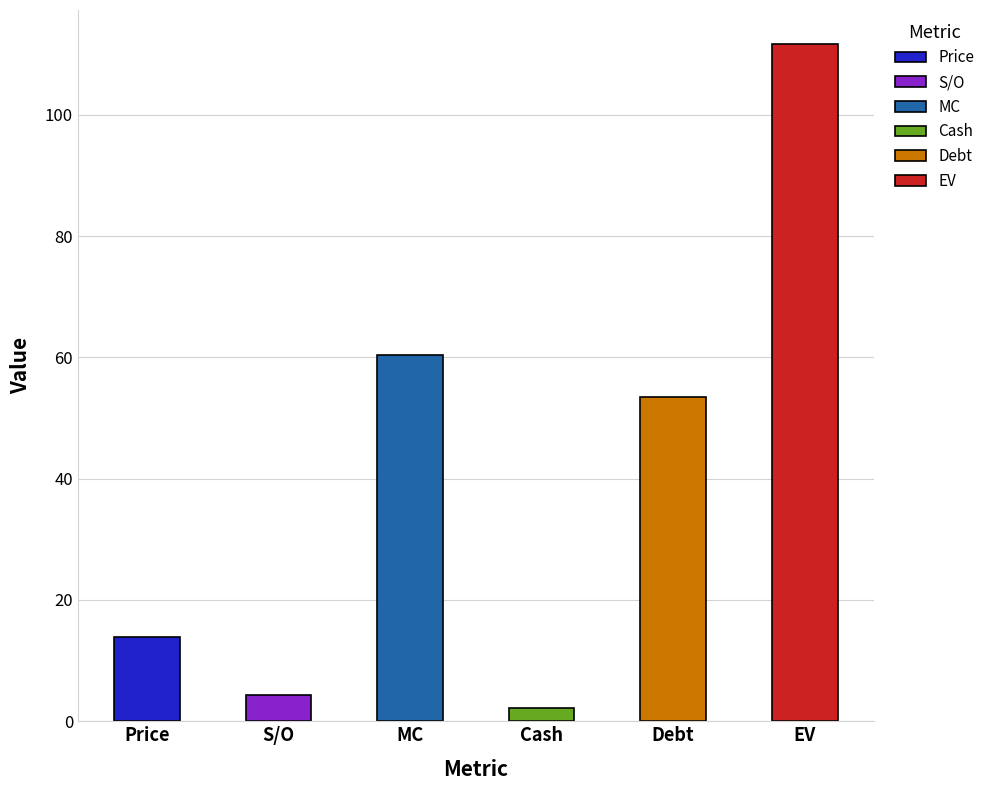

What is the minimum value shown in the chart?

2.2